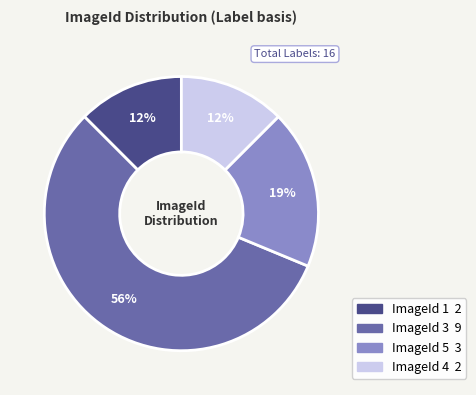

To the nearest percent, what is the average slice percentage?

25%